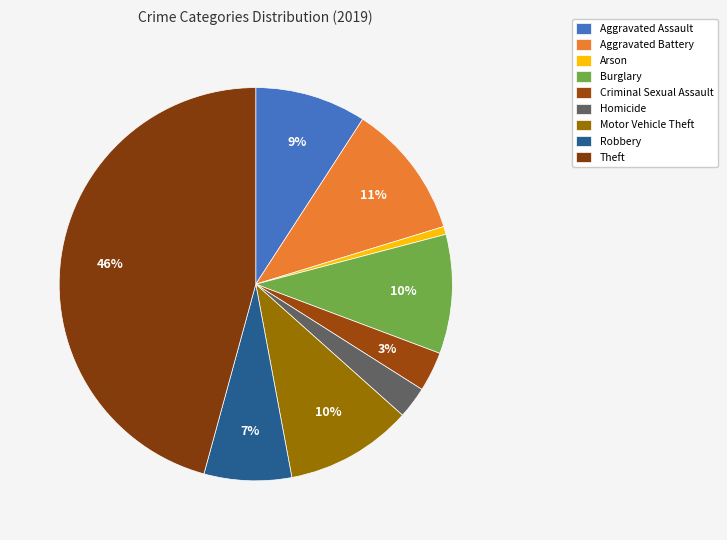

Combined, what portion of the pie is Theft and Homicide?

48.4%